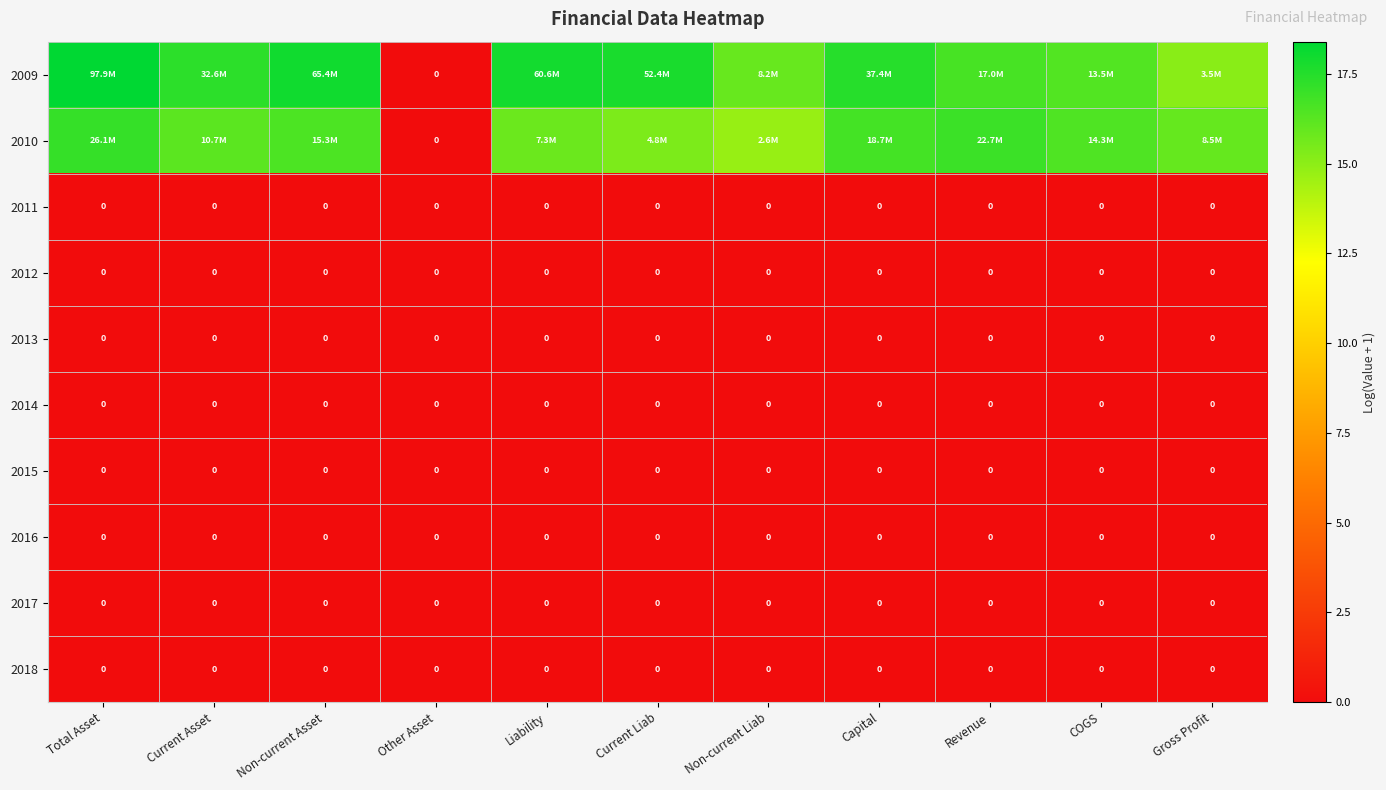

List the labels in order of 2018 value, largest first.

Total Asset, Current Asset, Non-current Asset, Other Asset, Liability, Current Liab, Non-current Liab, Capital, Revenue, COGS, Gross Profit